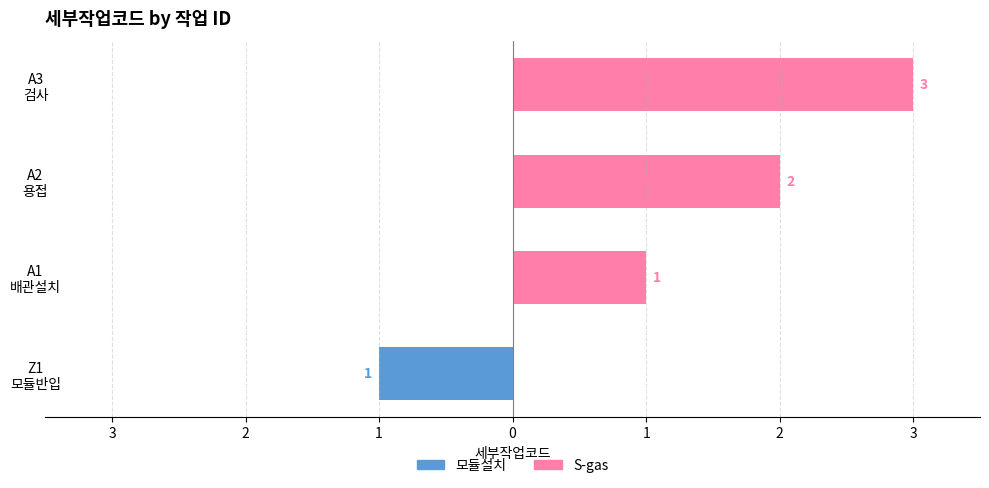

Does the chart contain stacked bars?

No